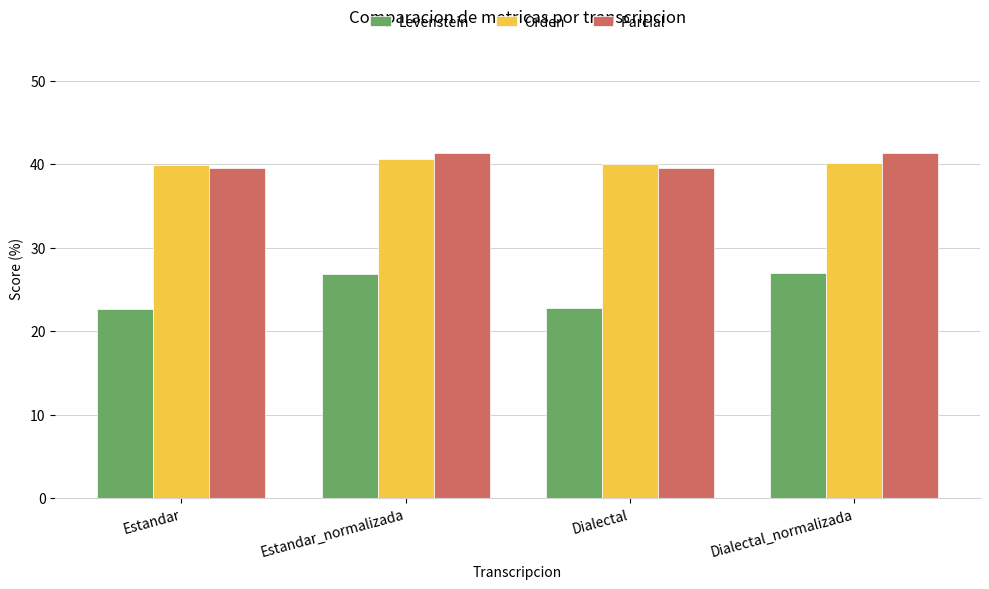

What is the average value of the Parcial series?

40.5